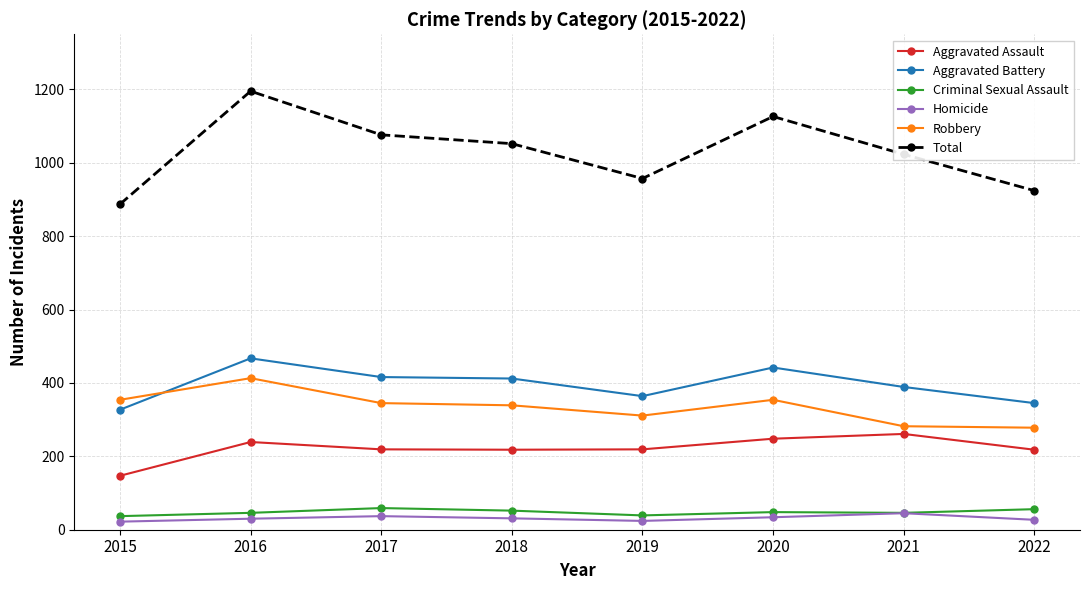

What is the value of the Homicide point at the 2nd from the left?

30